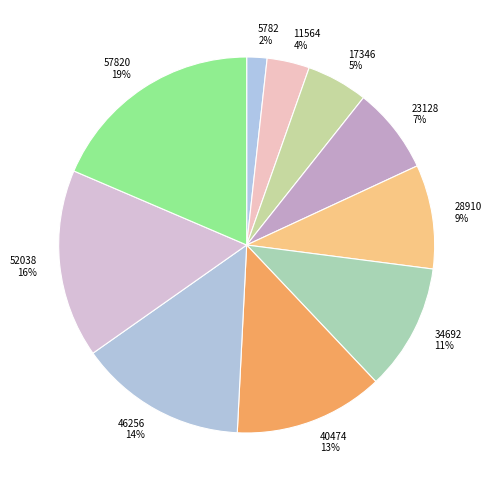

Count the number of slices in the pie.

10